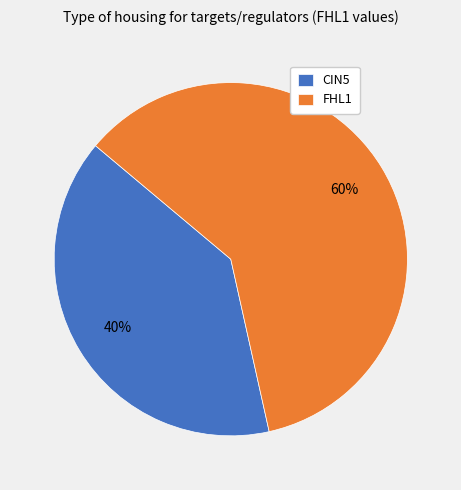

To the nearest percent, what is the average slice percentage?

50%